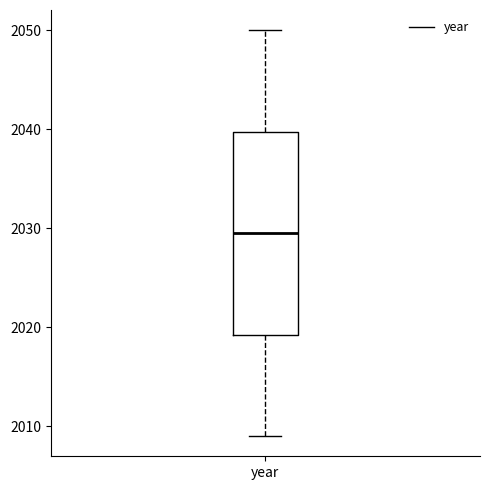

Transcribe this box plot: give where the median line is, the range the box spans, and where the two whiskers end, as read against the y-axis. The values are not printed on the chart, so give them approximately, as read against the axis.

median 2030, box 2019 to 2040, whiskers 2009 to 2050